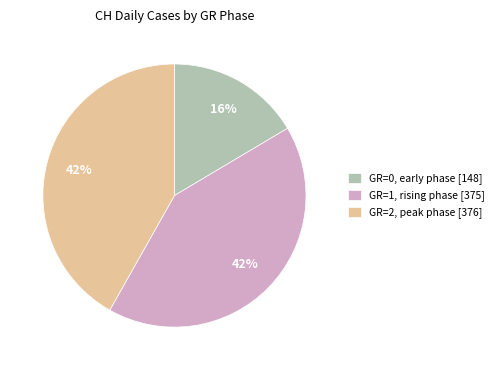

Is the sum of GR=0, early phase [148] and GR=1, rising phase [375] greater than half?

Yes